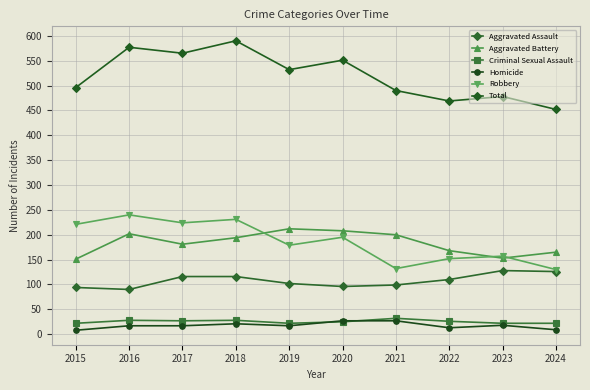

What is the spread (max minus min) of values at 2016?

560